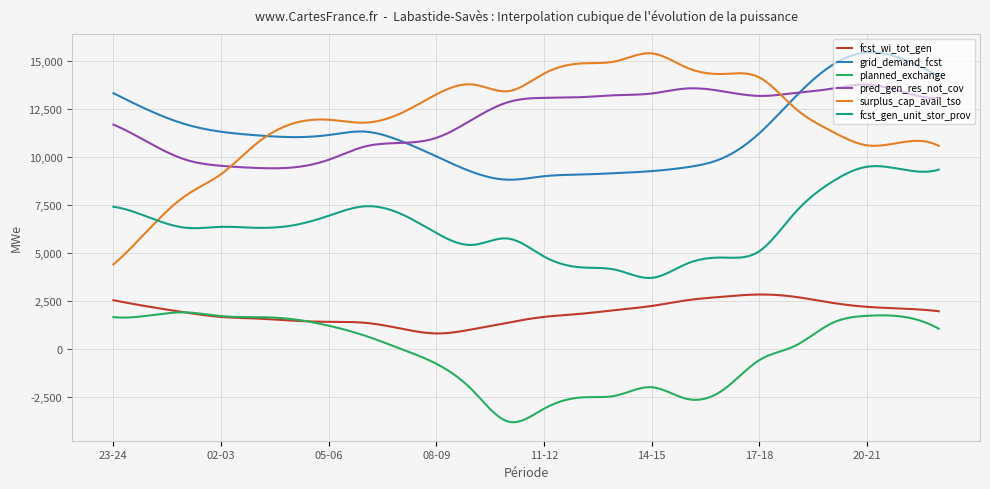

What is the minimum value for fcst_gen_unit_stor_prov?

3712.1